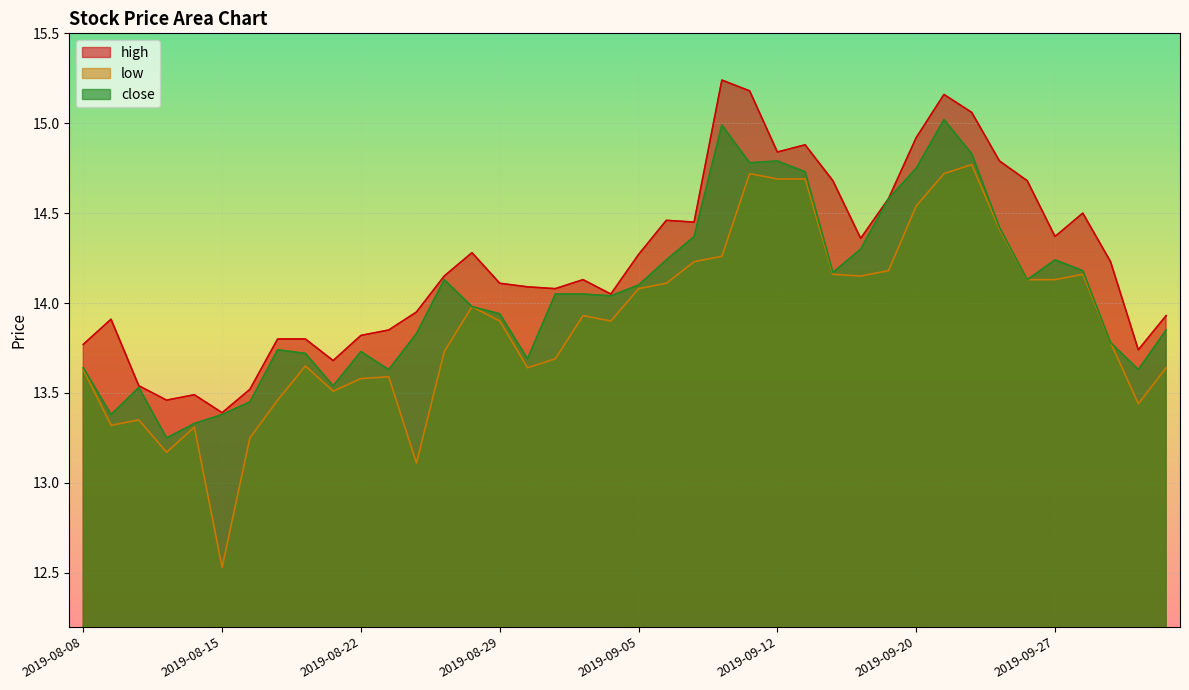

True or false: close has more than 2 points higher than both neighbors.

True